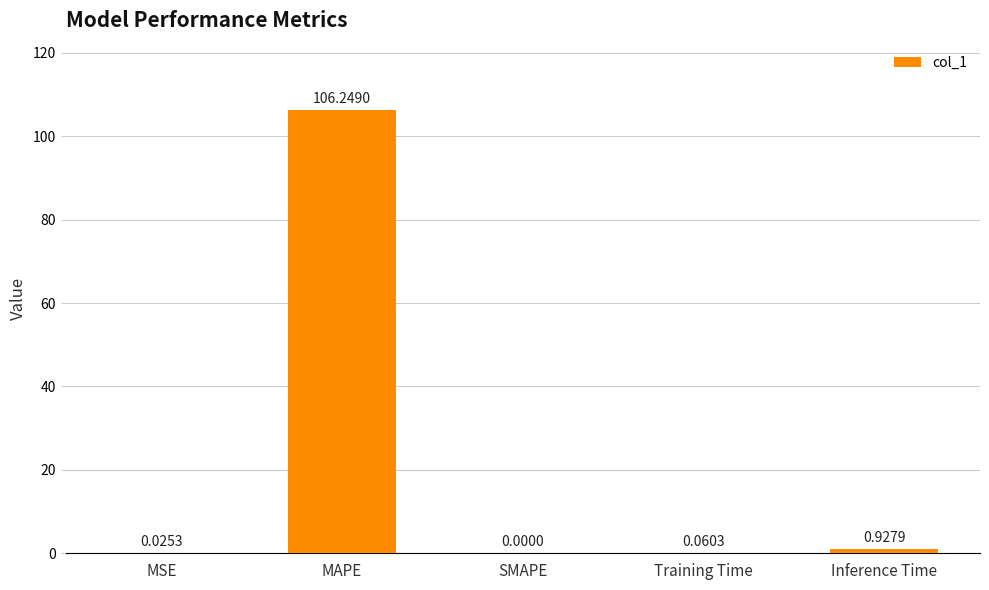

Which label corresponds to the largest value in the chart?

MAPE